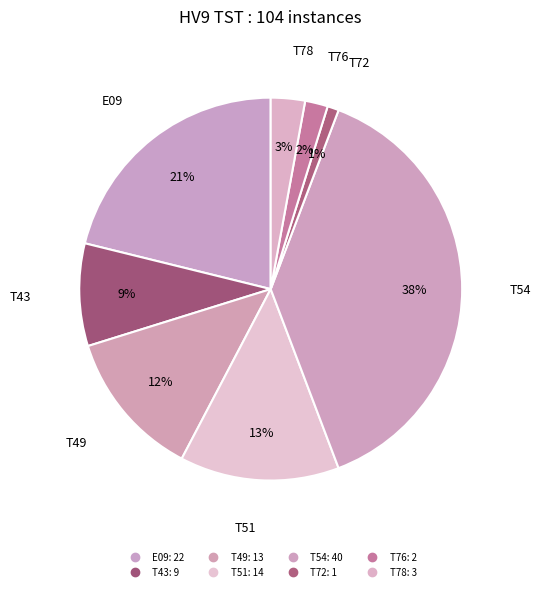

Count the number of slices in the pie.

8